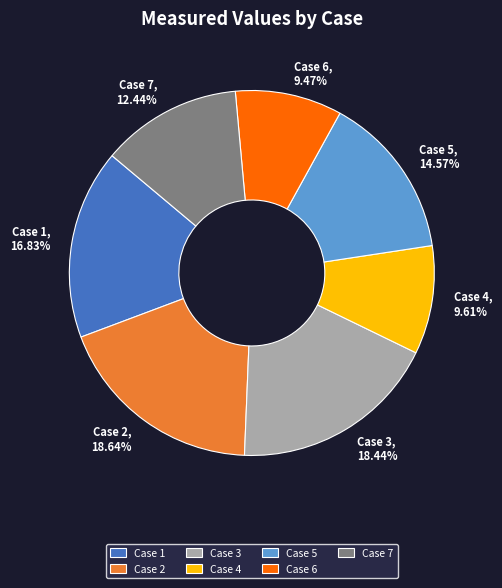

Does any single category account for the majority?

No